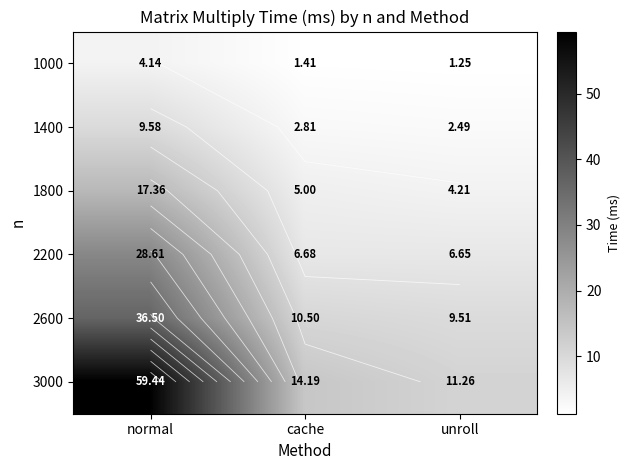

Which series has the widest spread of values?

3000